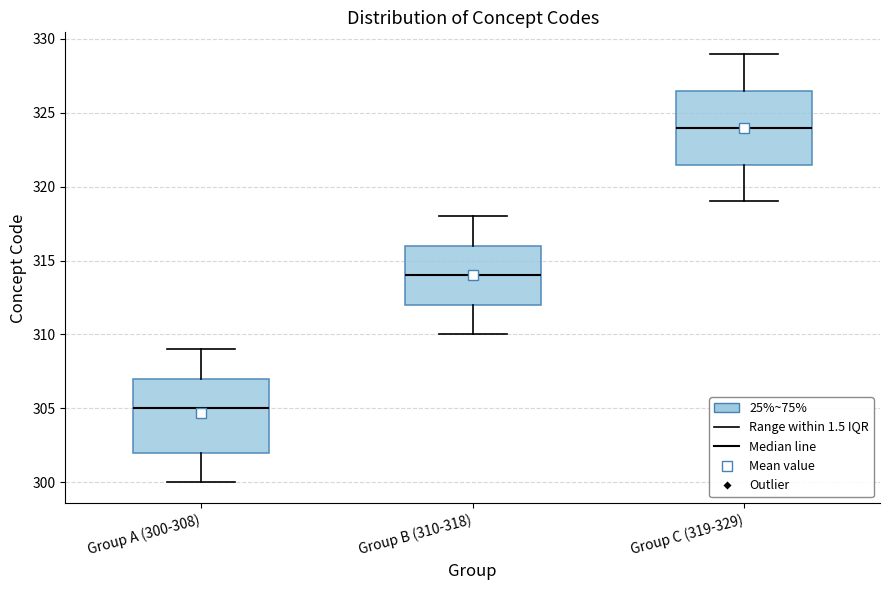

Reading left to right, read every box against the y-axis: the position of its median line, the range the box covers, and the ends of its whiskers. The values are not printed on the chart, so give them approximately, as read against the axis.

Group A (300-308): median 305.0, box 302.0 to 307.0, whiskers 300.0 to 309.0
Group B (310-318): median 314.0, box 312.0 to 316.0, whiskers 310.0 to 318.0
Group C (319-329): median 324.0, box 321.5 to 326.5, whiskers 319.0 to 329.0